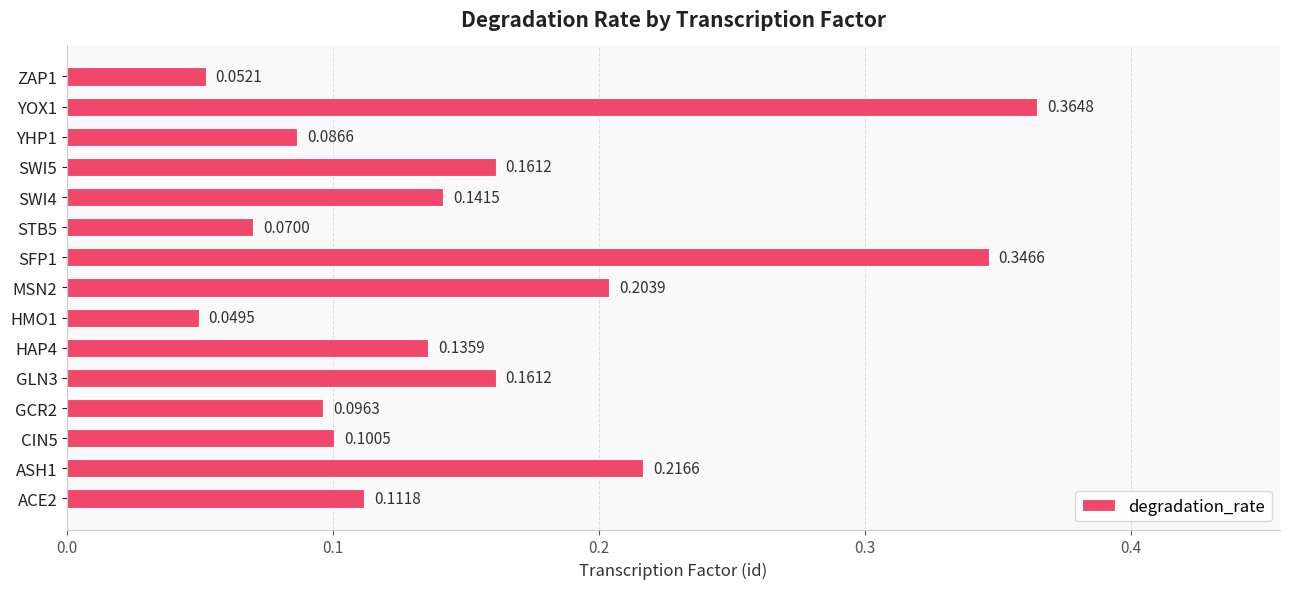

Does the chart contain stacked bars?

No